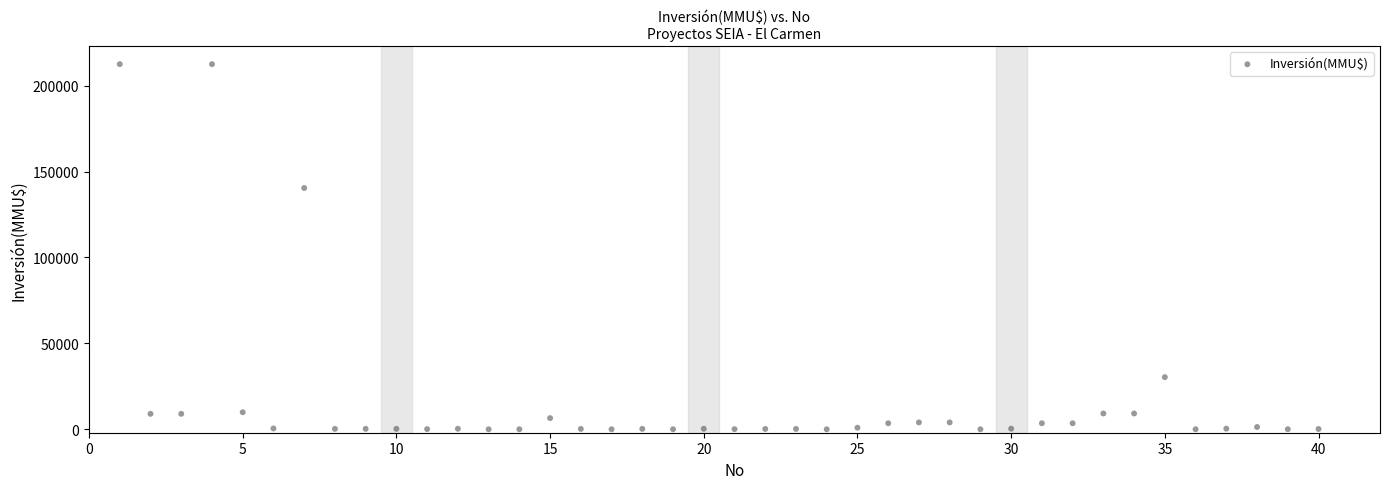

What is the range of X values (max minus min)?

39